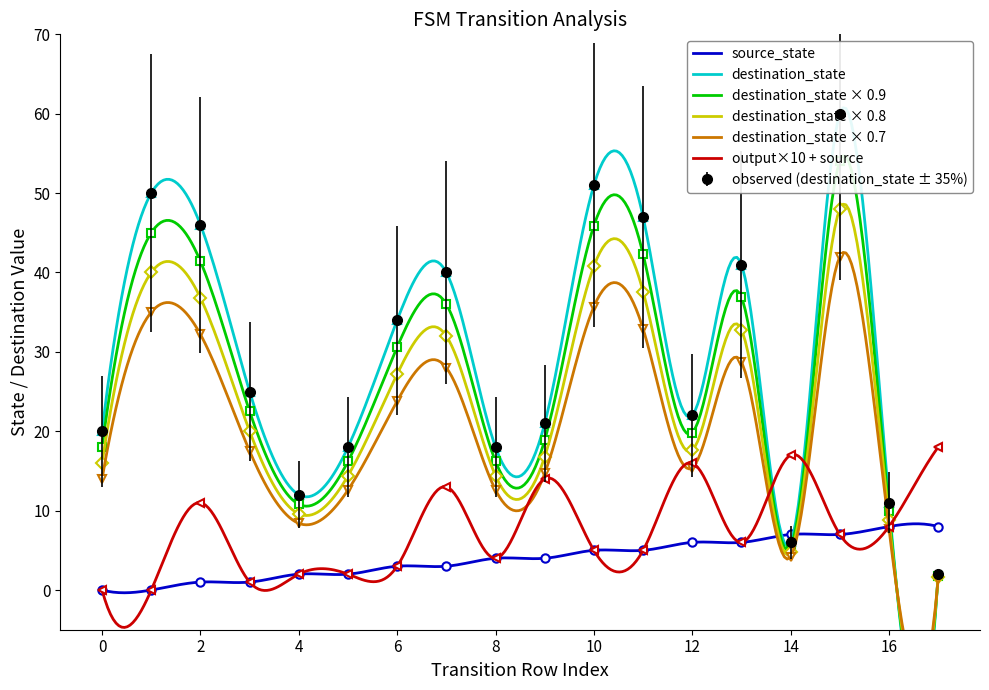

True or false: input_symbol_a and destination_state cross at least once.

False